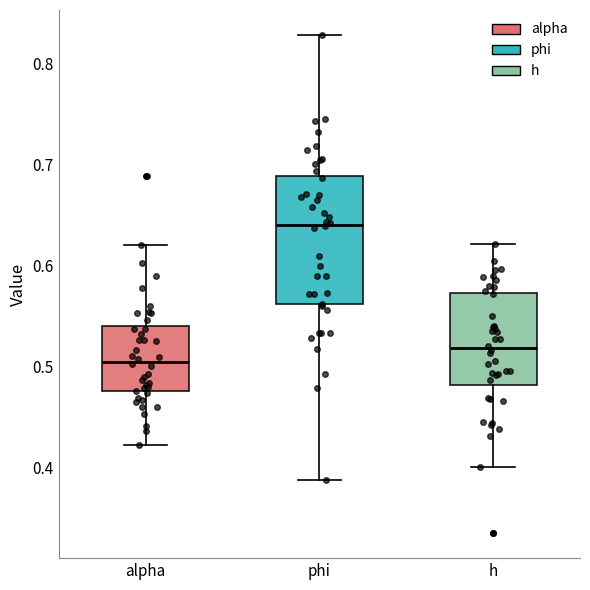

Where does the lower whisker of the box for h end on the y-axis? The values are not printed on the chart, so give them approximately, as read against the axis.

0.40